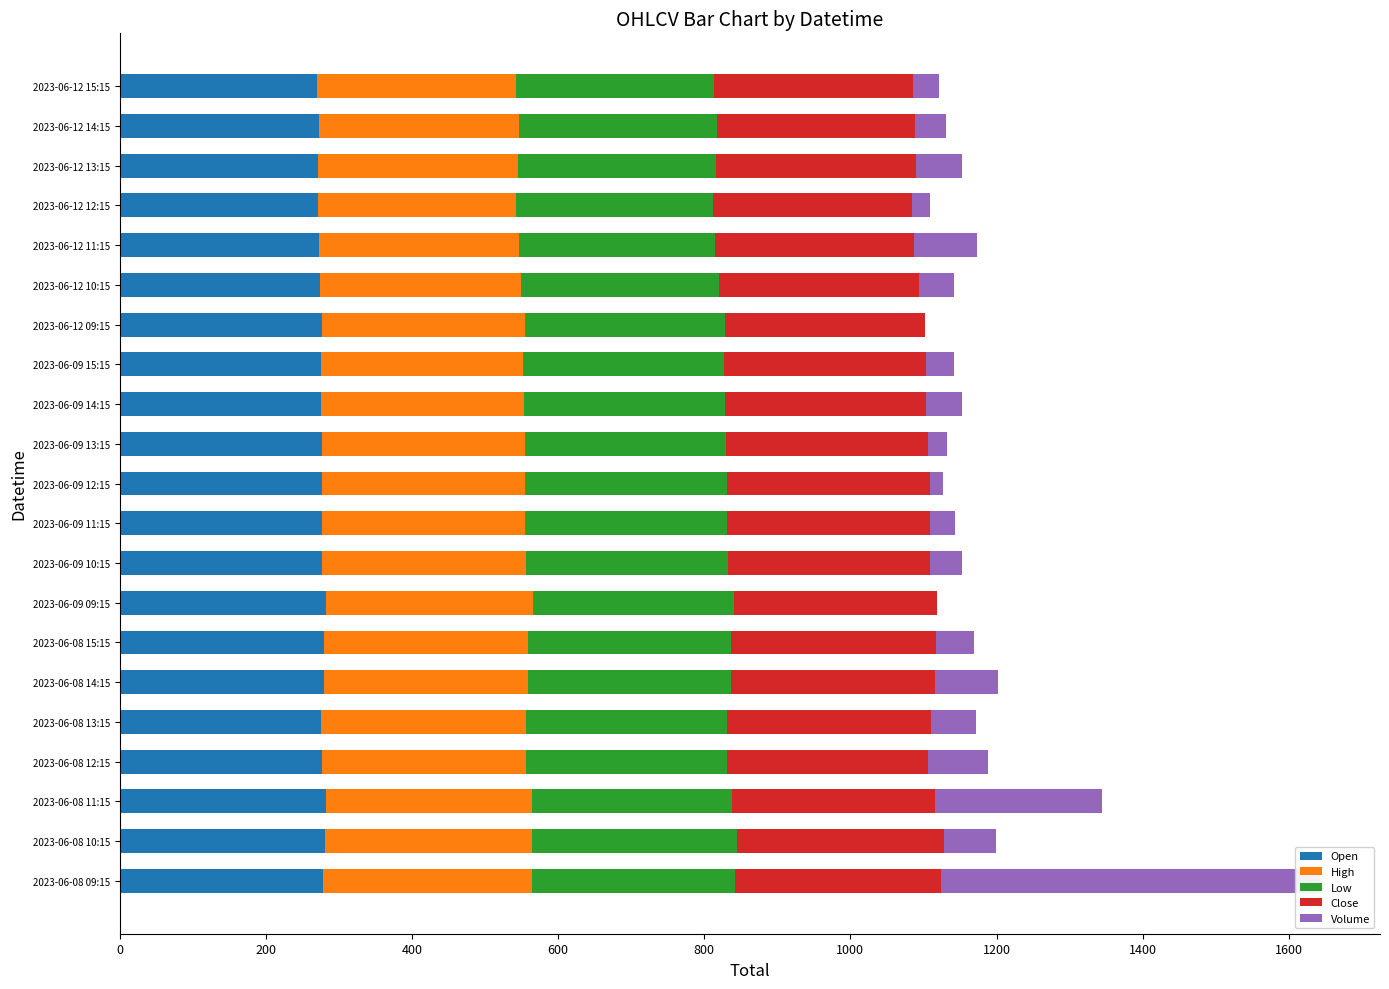

What is the minimum value for Open?

270.8